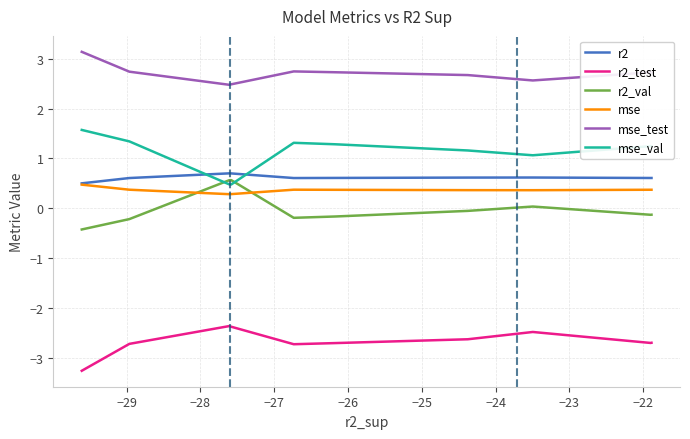

Which series has the largest total across all categories?

mse_test